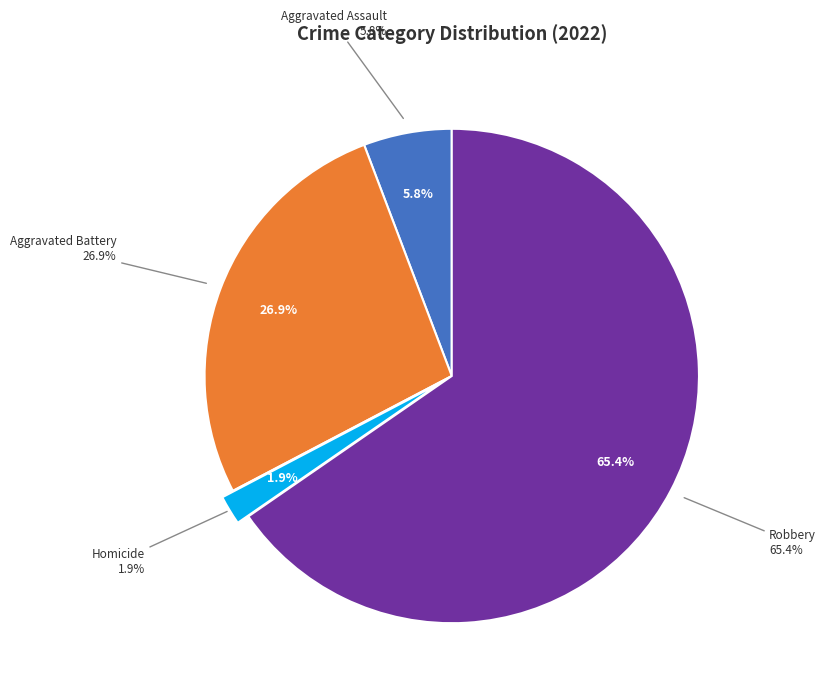

To the nearest percent, what is the combined percentage of Aggravated Assault and Homicide?

8%